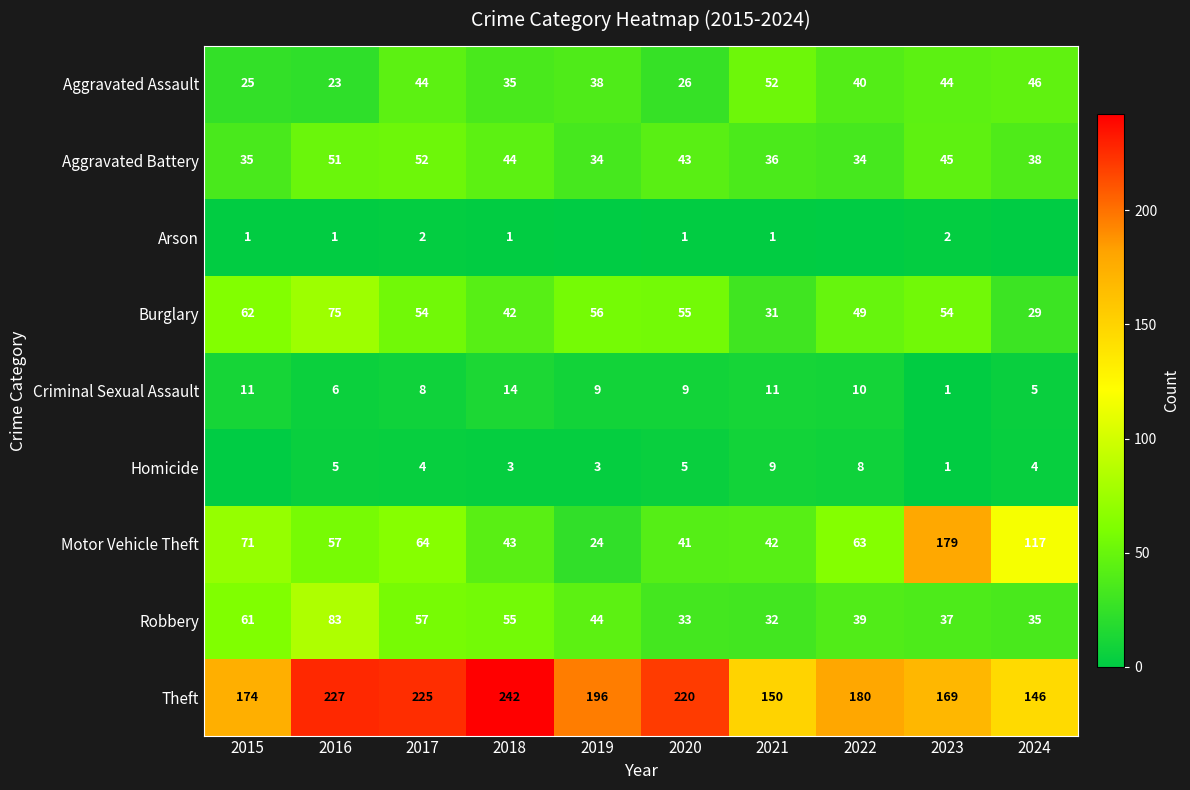

At how many categories does at least one series exceed 220?

3